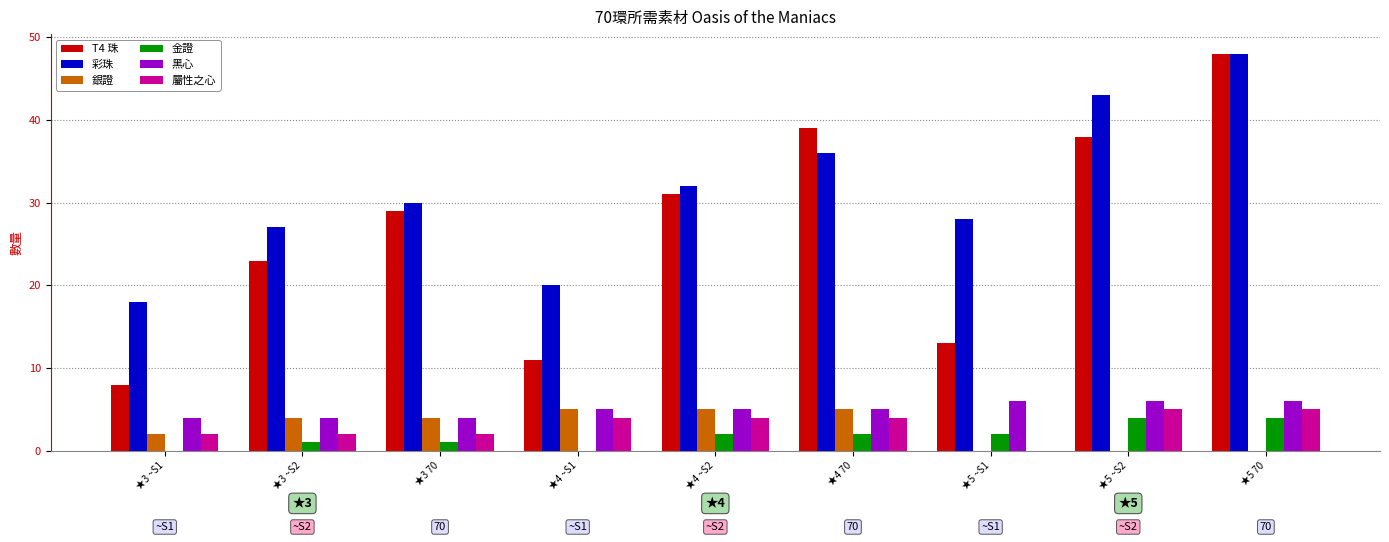

What is the sum of all 銀證 values?

25